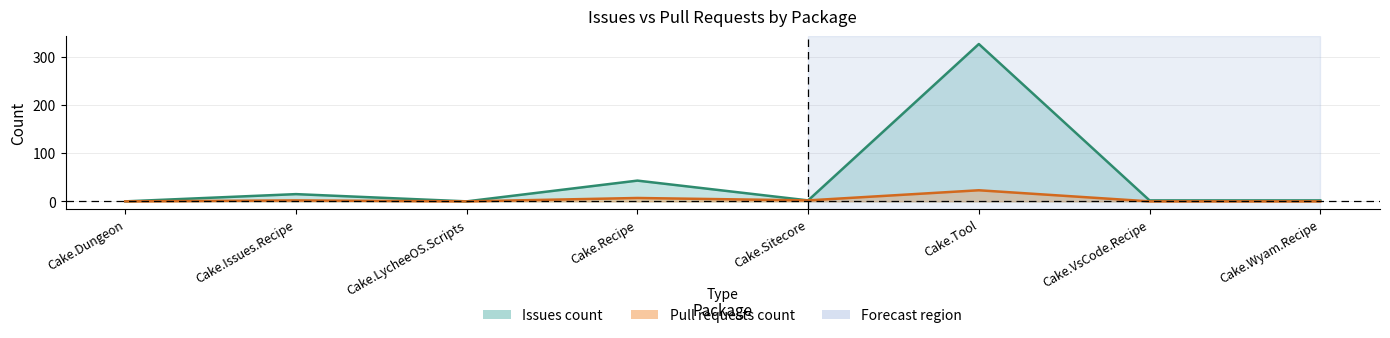

True or false: Pull requests count and Issues count intersect in this chart.

False